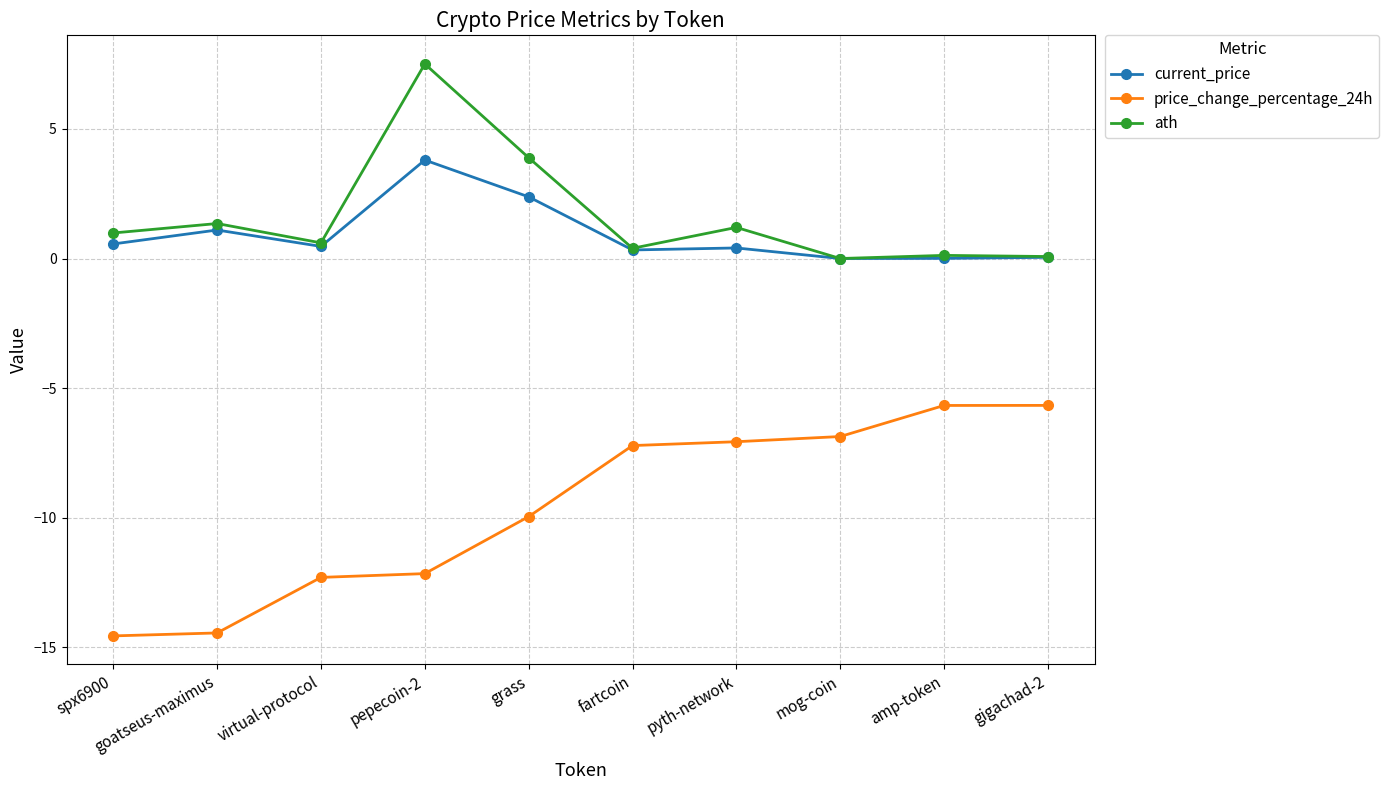

True or false: ath and price_change_percentage_24h intersect in this chart.

False